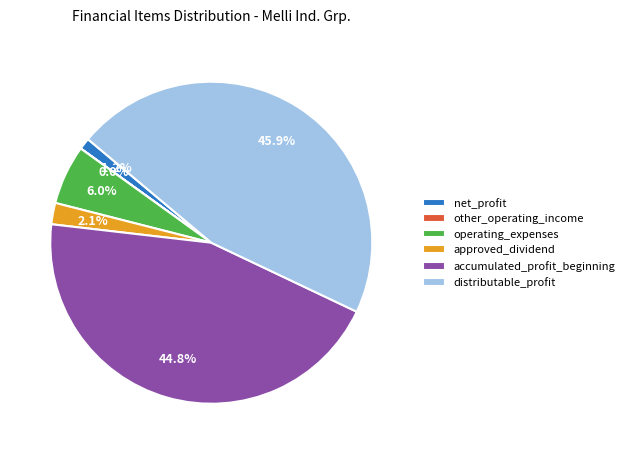

Which category has the biggest portion of the pie?

distributable_profit